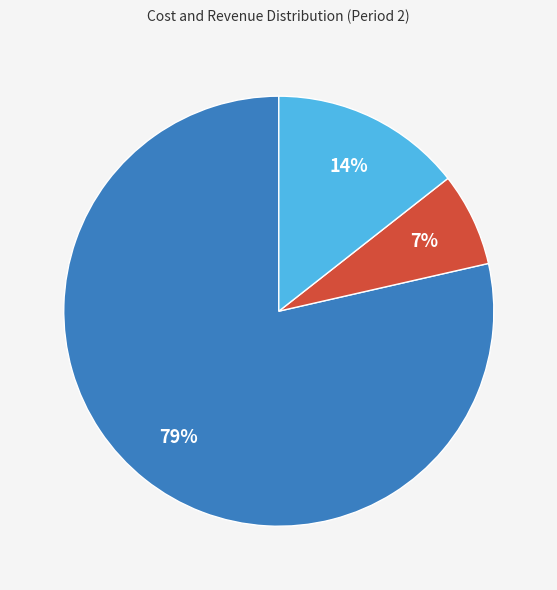

Does any single category account for the majority?

Yes